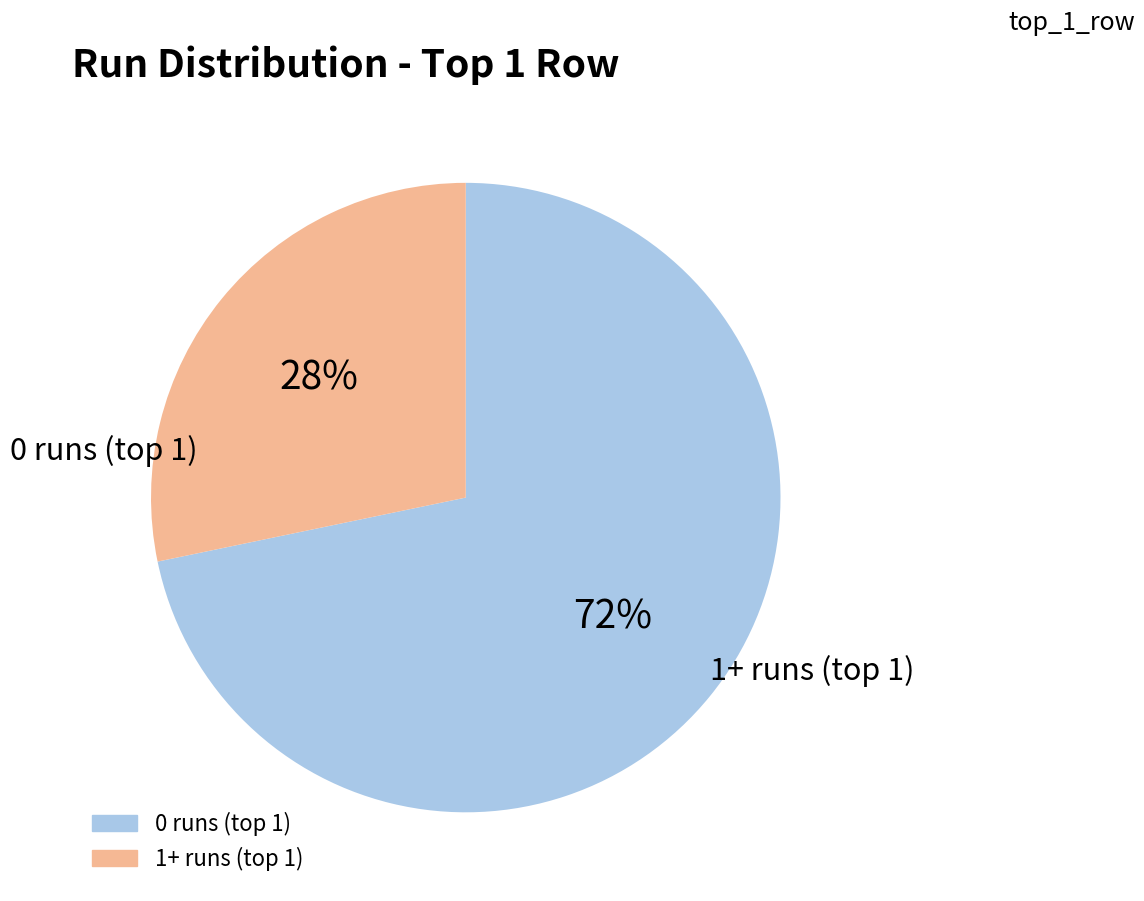

Does any single category account for the majority?

Yes